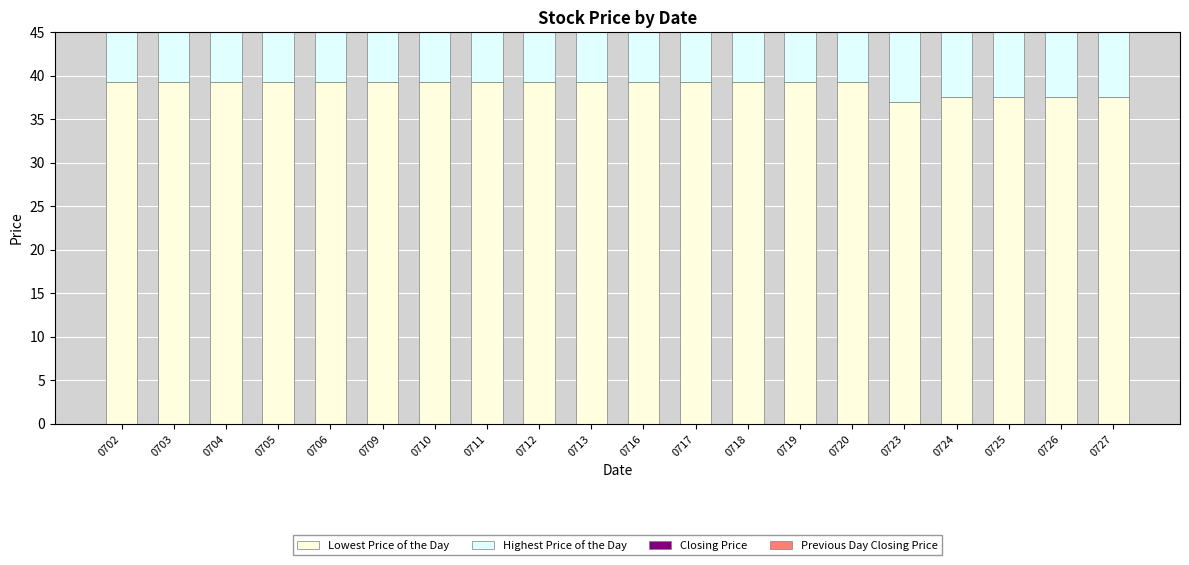

Which series has the largest total across all categories?

Highest Price of the Day